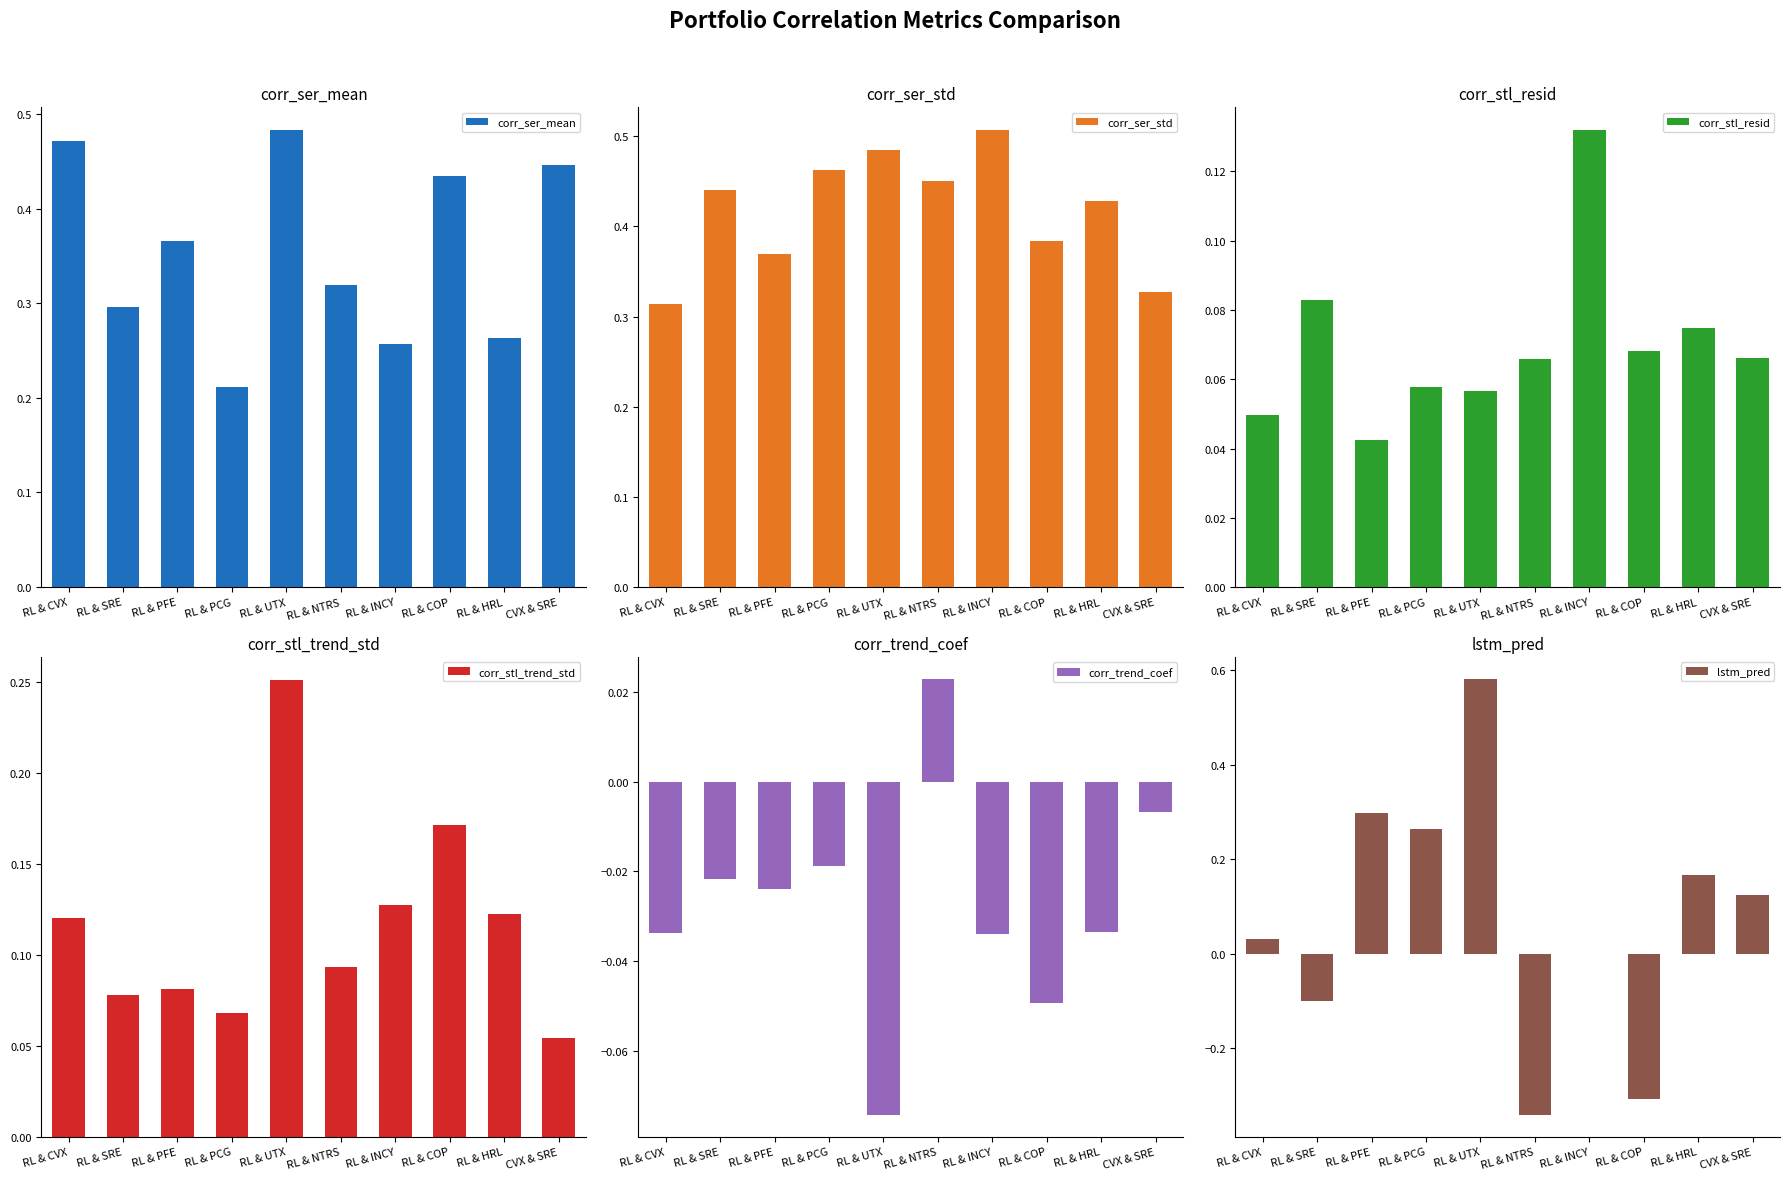

Rank the series by their maximum value, from highest to lowest.

lstm_pred, corr_ser_std, corr_ser_mean, corr_stl_trend_std, corr_stl_resid, corr_trend_coef